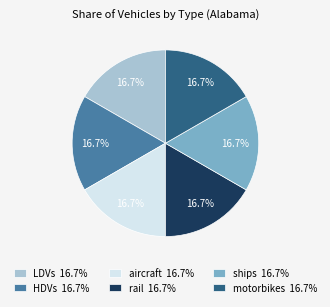

Is HDVs 16.7% the majority of the pie?

No